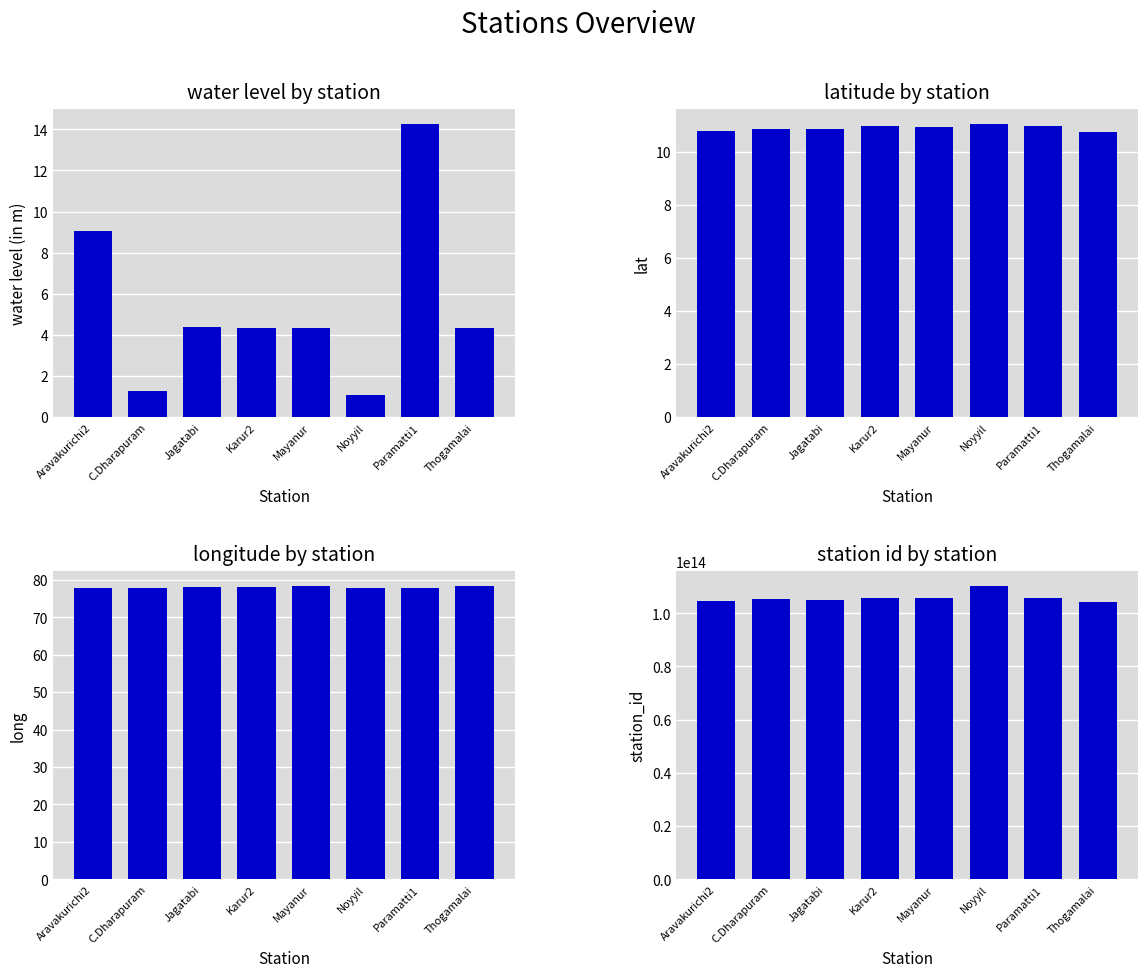

Is it true that lat equals 11.0 at Paramatti1?

True